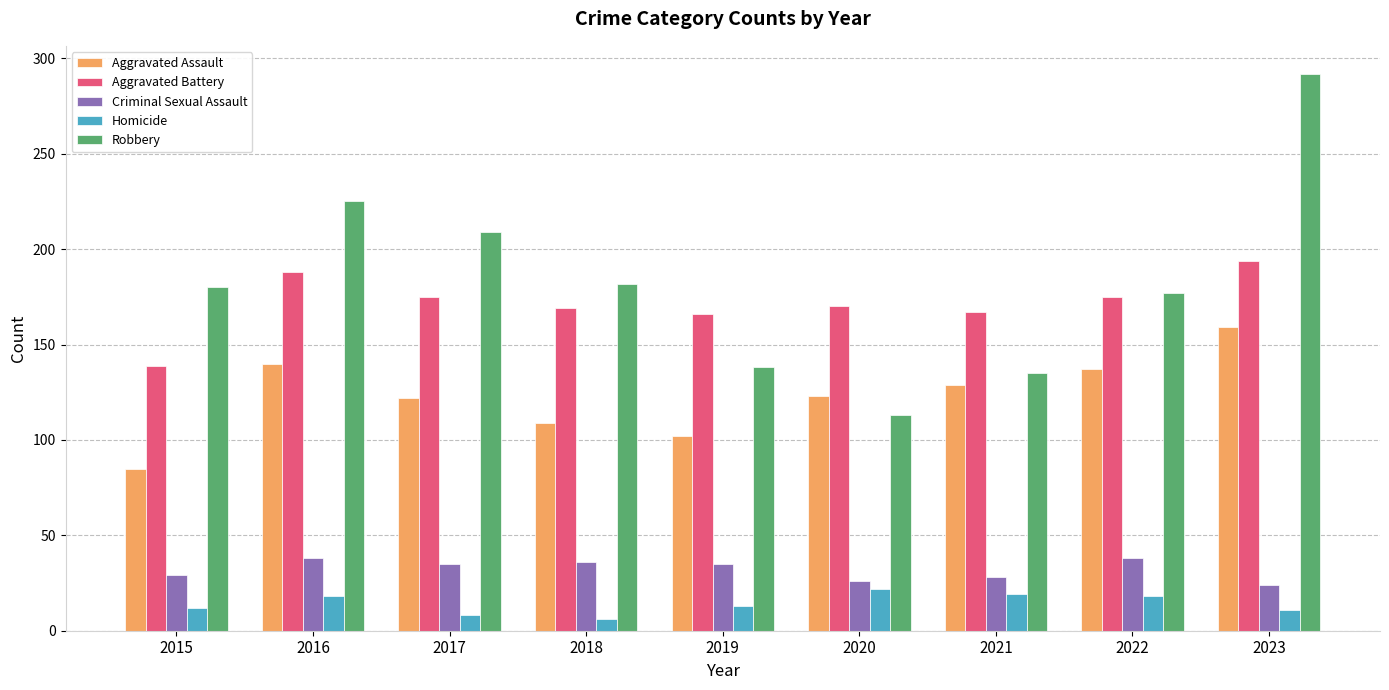

What is the difference between the second highest and minimum values in the Aggravated Battery series?

49